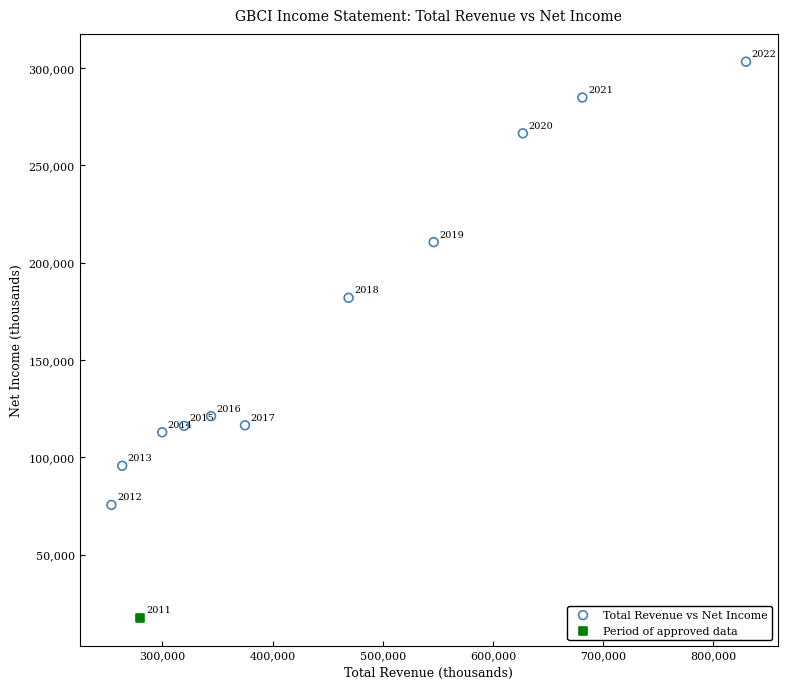

What are all the series names shown in the legend?

Total Revenue vs Net Income, Period of approved data